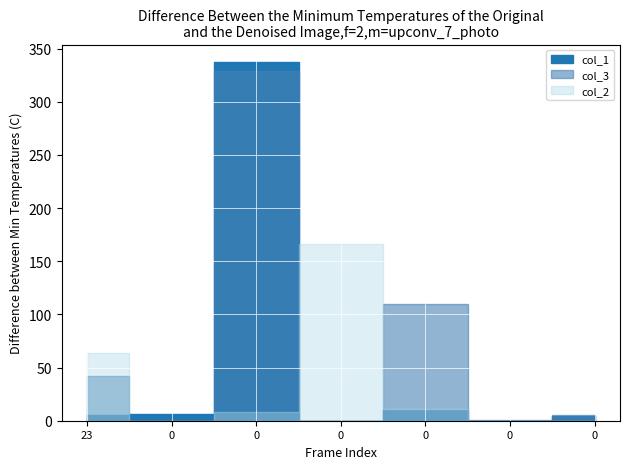

Reading left to right, extract all data points from this chart.

col_1: 23=5	0=6	0=337	0=0	0=10	0=0	0=4
col_3: 23=42	0=0	0=329	0=0	0=110	0=1	0=5
col_2: 23=64	0=0	0=8	0=166	0=11	0=0	0=0